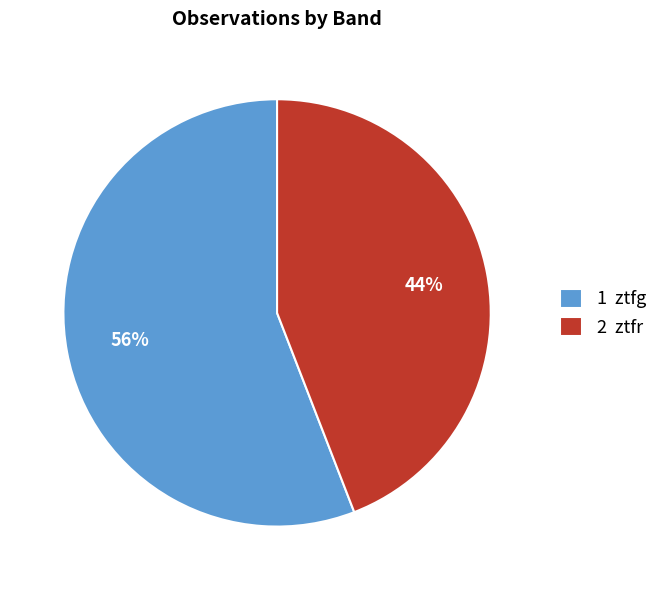

Is it true that 1 ztfg is 48% of the pie?

False